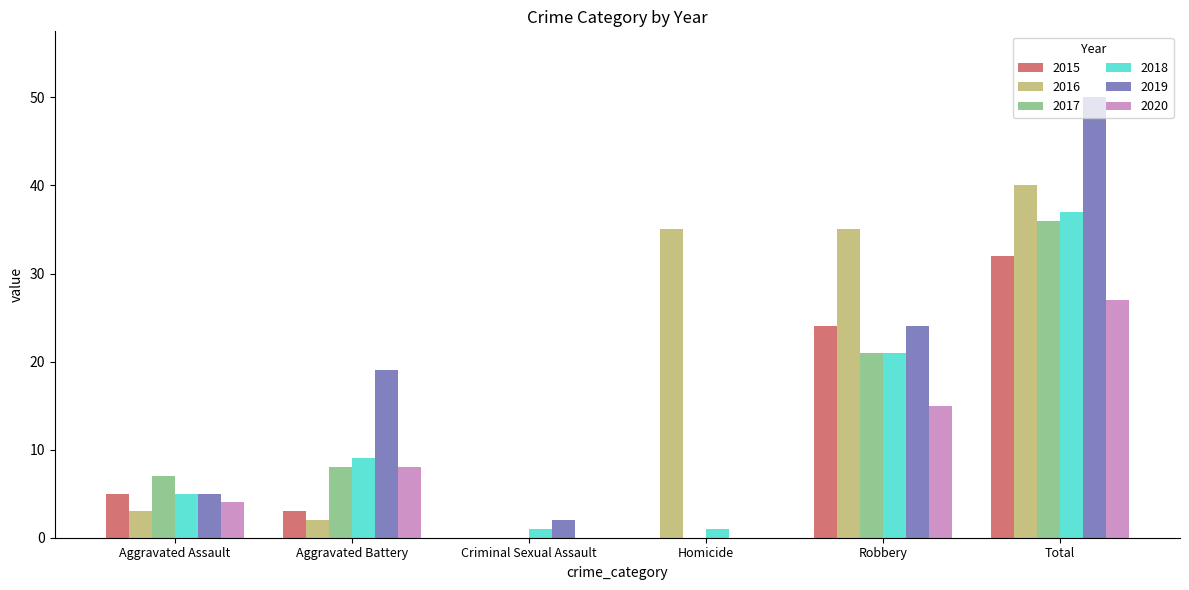

At which category is the sum across all series the highest?

Total